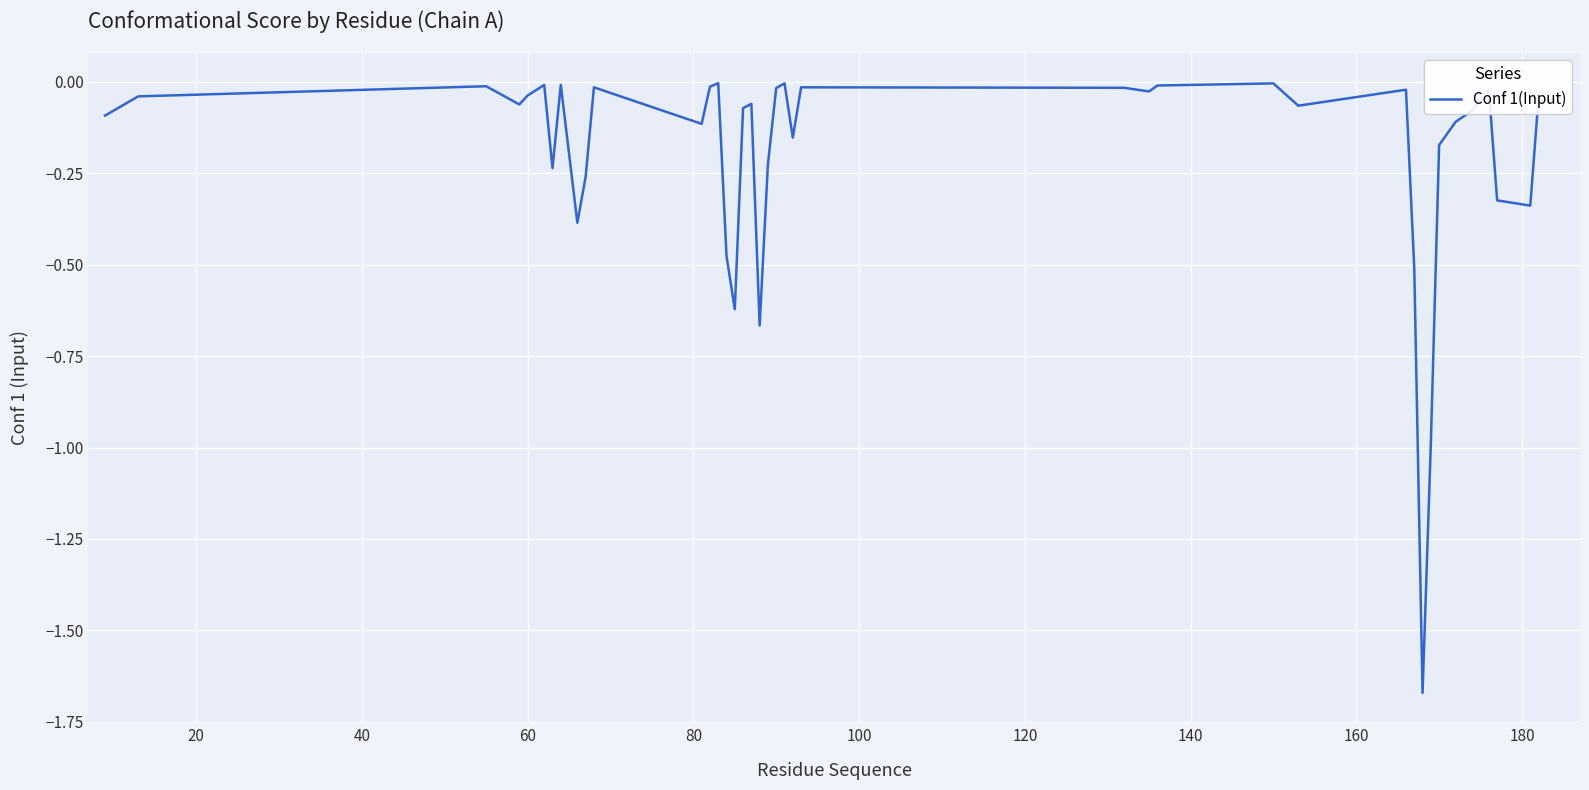

How many interior local peaks (higher than both neighbors) does the data have?

11